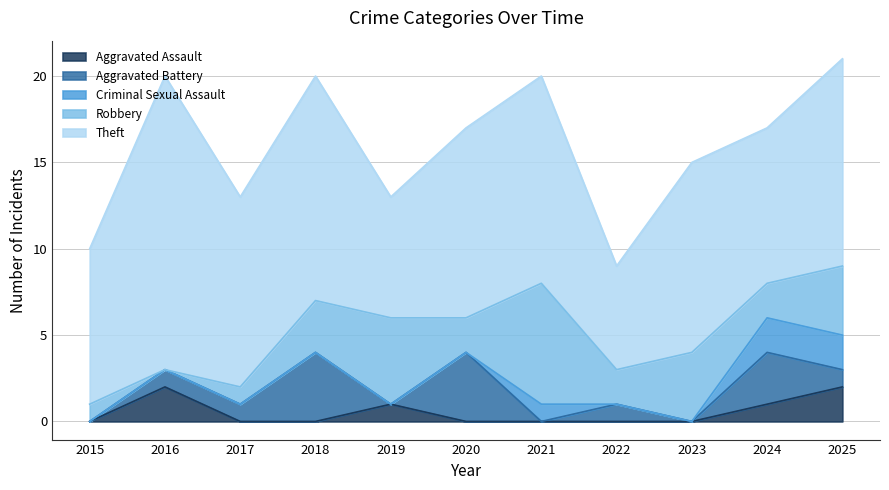

At which category does Criminal Sexual Assault reach its first local peak?

2021